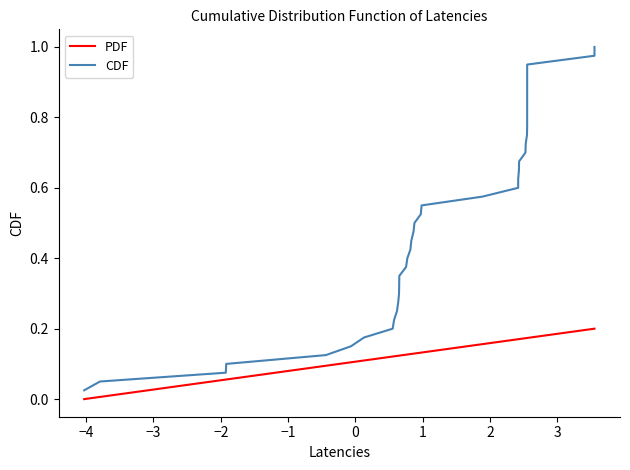

True or false: PDF and CDF cross at least once.

False